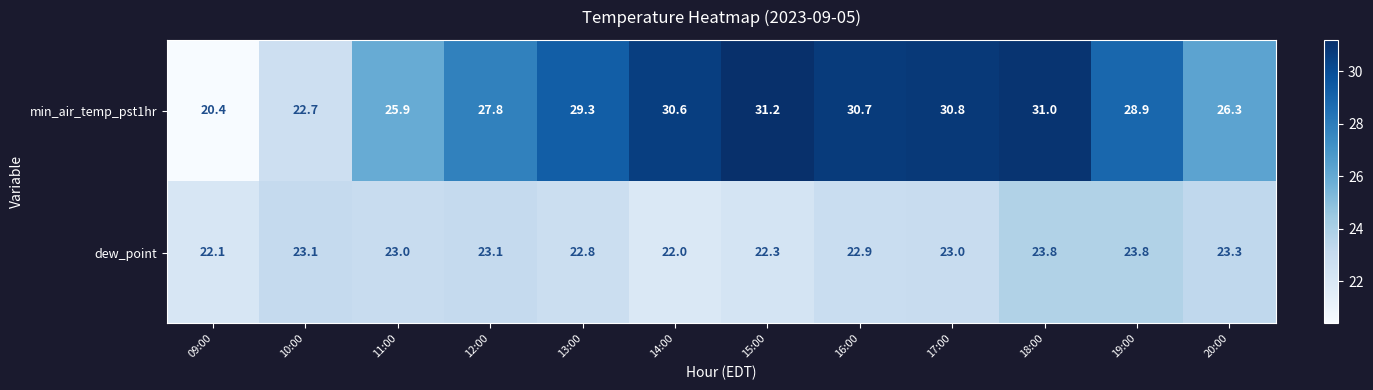

What is the greatest value displayed?

31.2